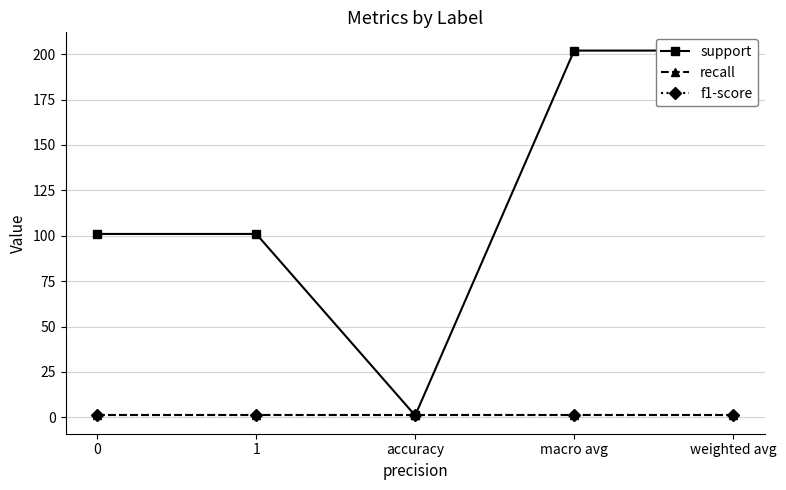

Does the chart have visible grid lines?

Yes